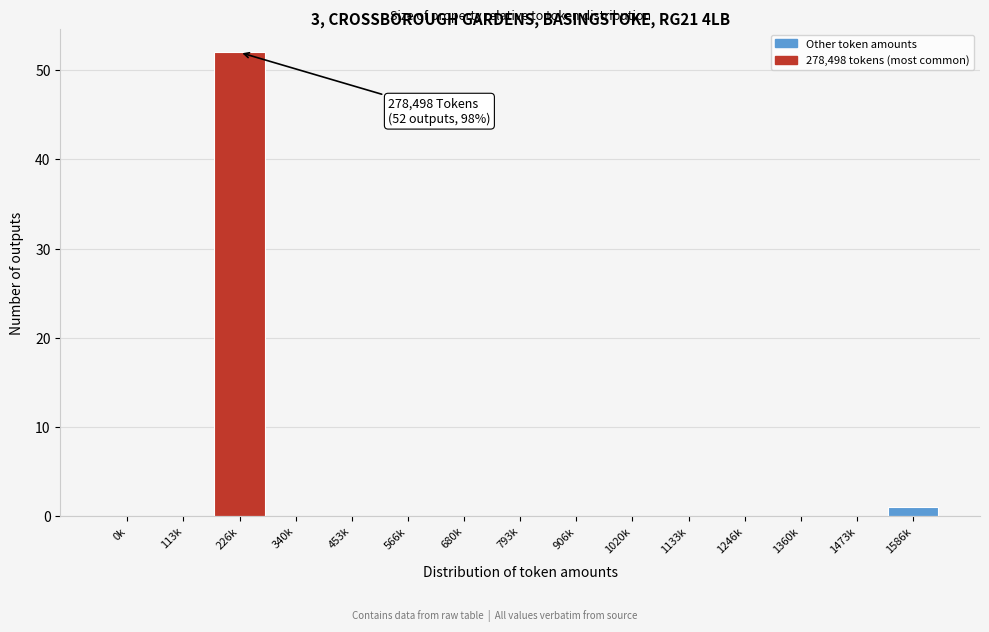

Reading left to right, what are all the values shown in this chart?

0k=0	113k=0	226k=52	340k=0	453k=0	566k=0	680k=0	793k=0	906k=0	1020k=0	1133k=0	1246k=0	1360k=0	1473k=0	1586k=1